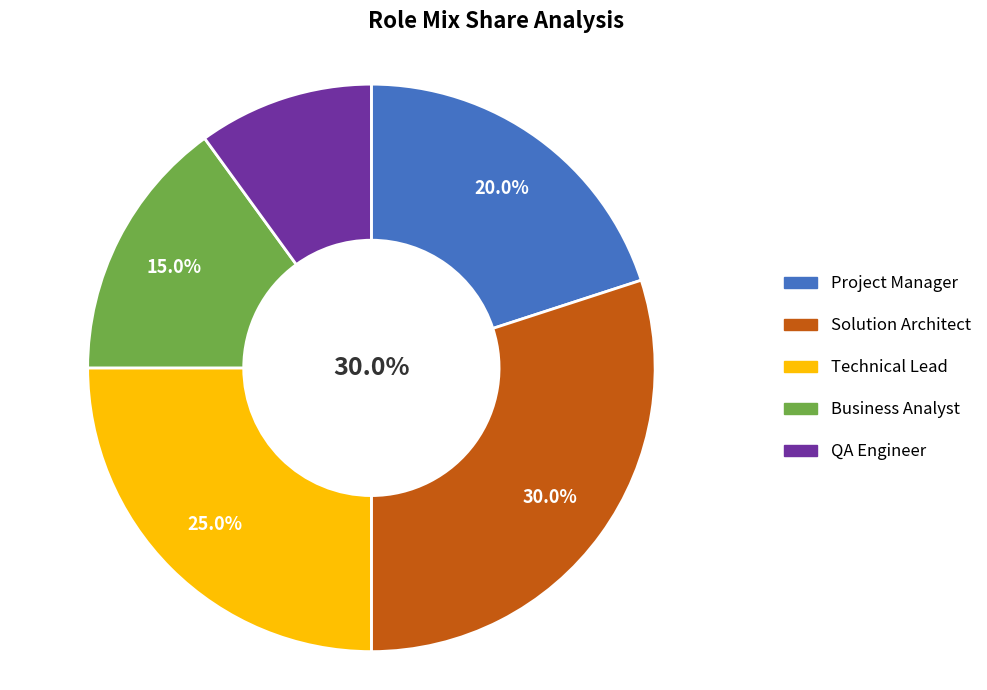

Do QA Engineer and Solution Architect together represent more than half of the pie?

No